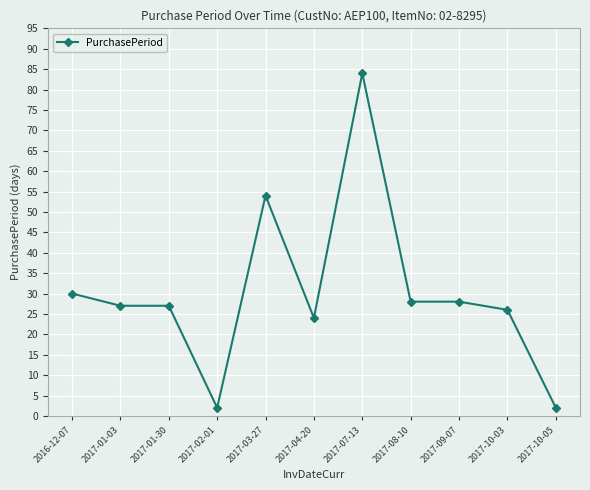

What is the smallest value displayed?

2